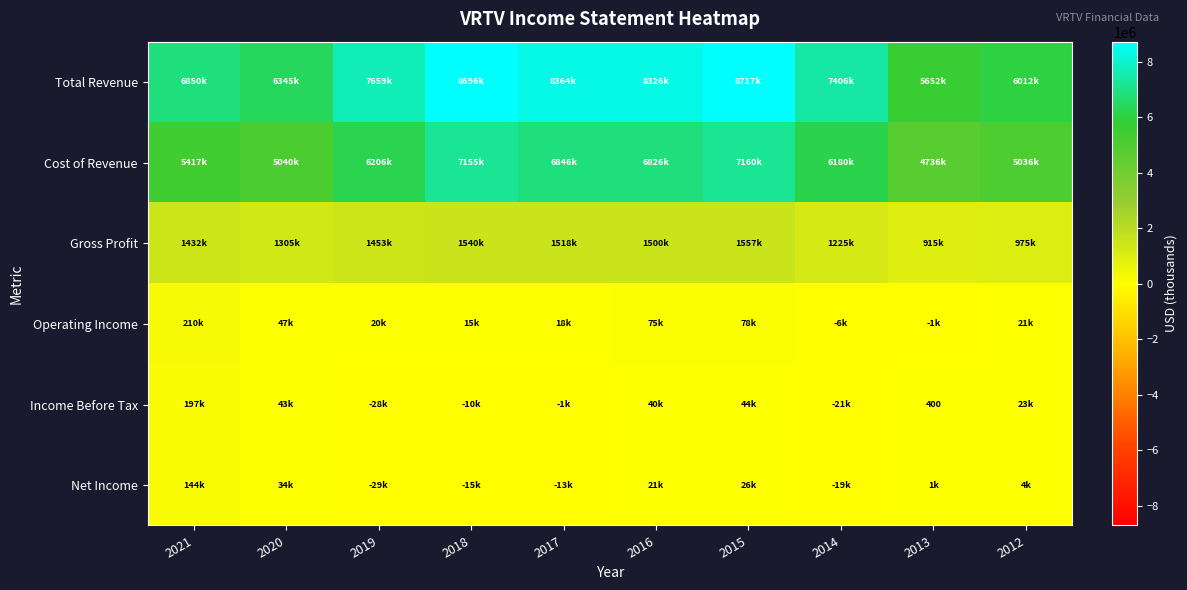

What is the difference between the Net Income values at 2016 and 2017?

34300